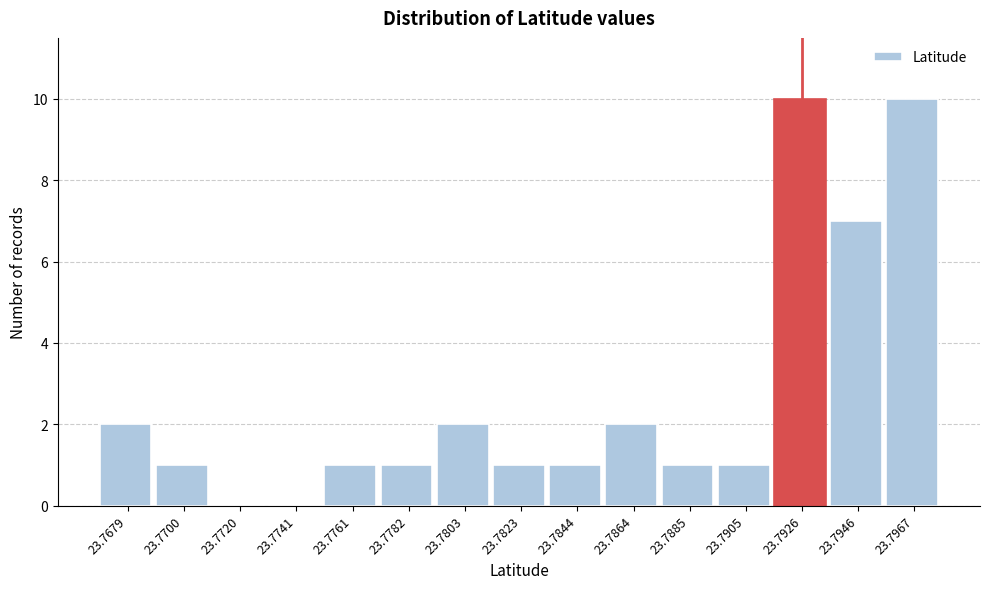

Reading left to right, transcribe all the data shown in this chart.

23.7679=2	23.7700=1	23.7720=0	23.7741=0	23.7761=1	23.7782=1	23.7803=2	23.7823=1	23.7844=1	23.7864=2	23.7885=1	23.7905=1	23.7926=10	23.7946=7	23.7967=10